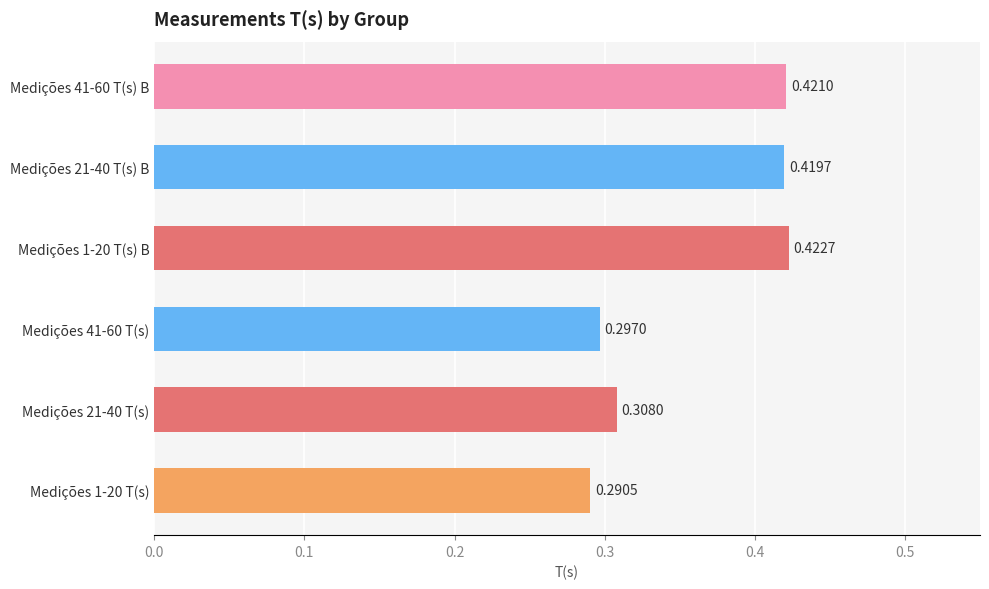

Is it true that the value at 0.3 is 0.7?

False